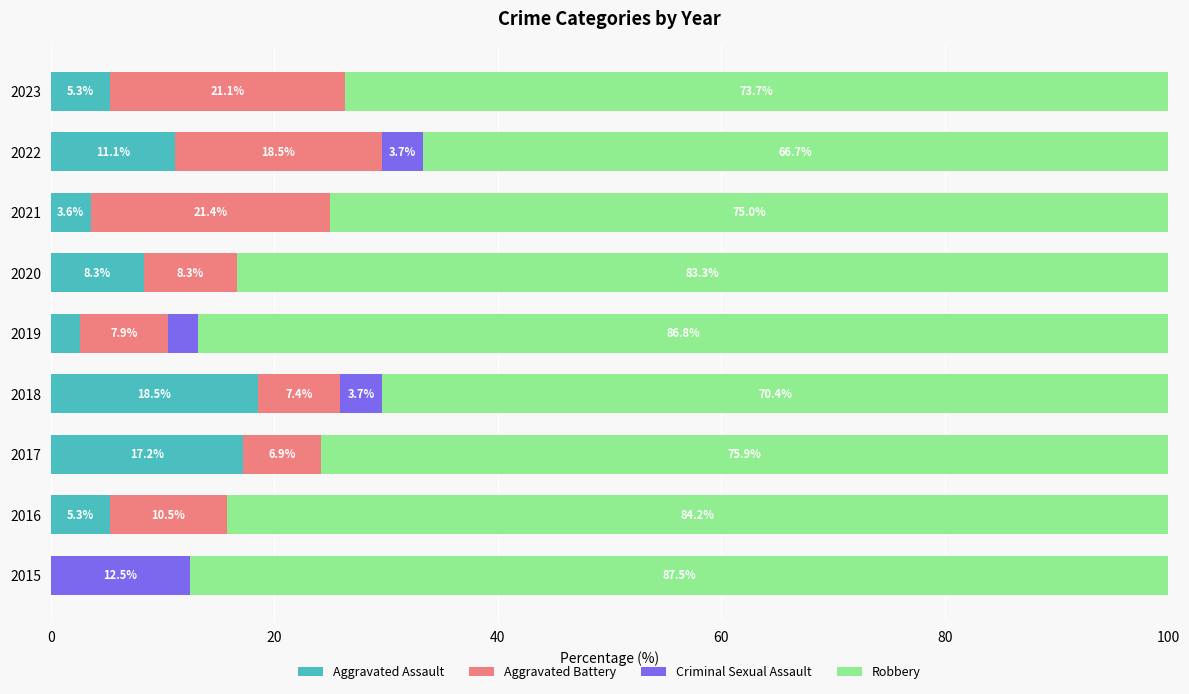

What is the total value across all series at 2017?

100.0